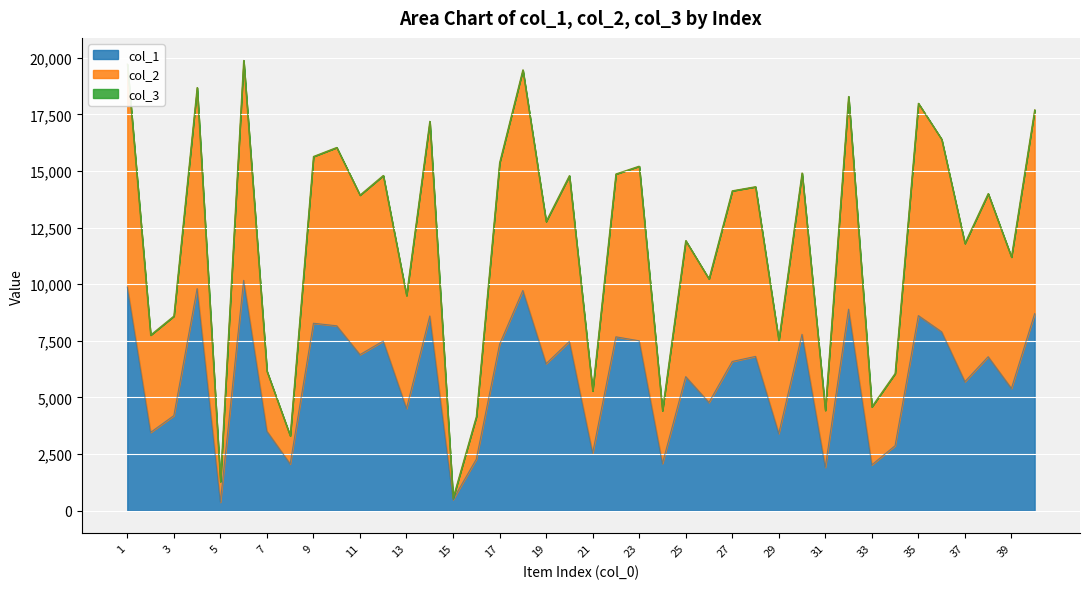

What is the sum of the col_1 values at 30 and 38?

14589